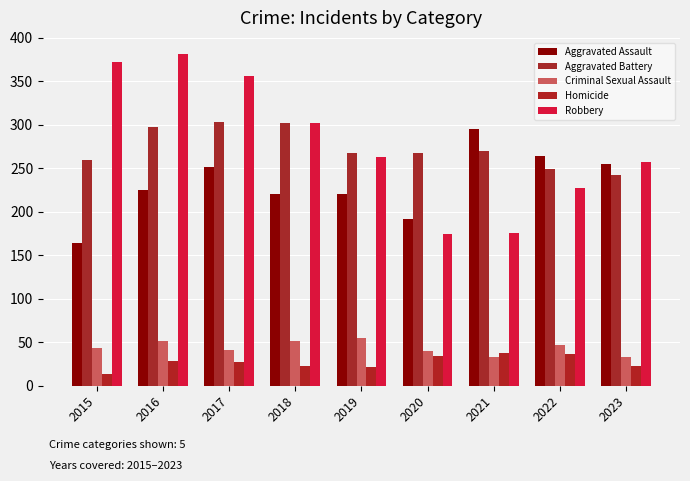

What is the smallest value displayed?

13